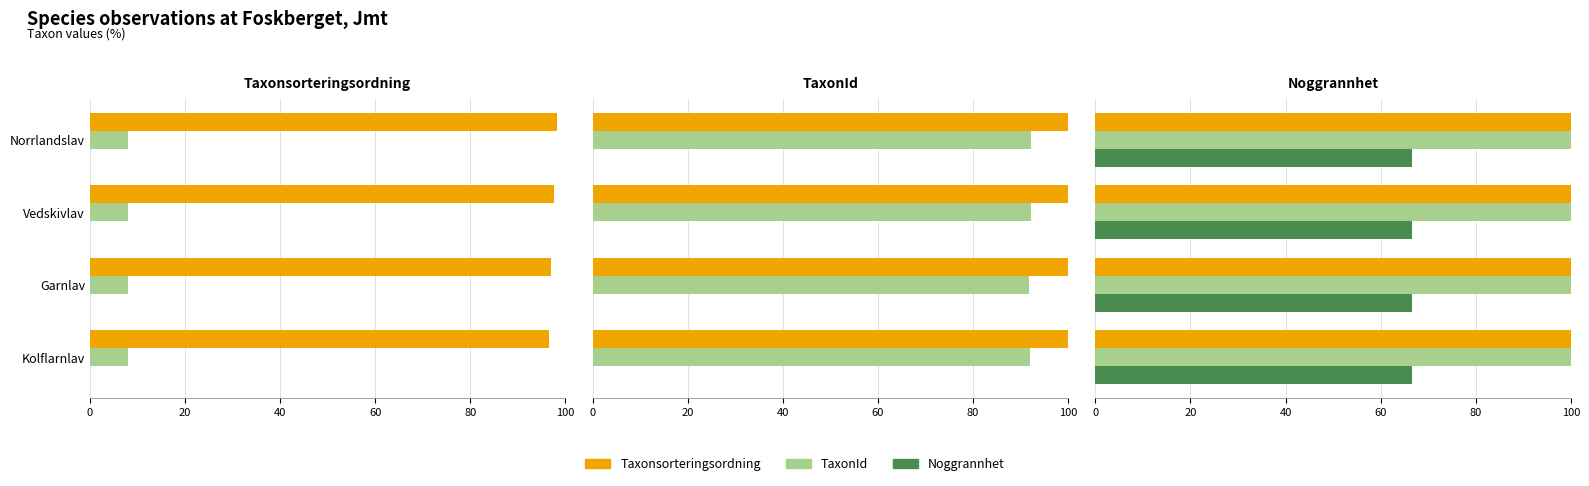

The value of TaxonId at Norrlandslav is 20691.4. True or false?

False